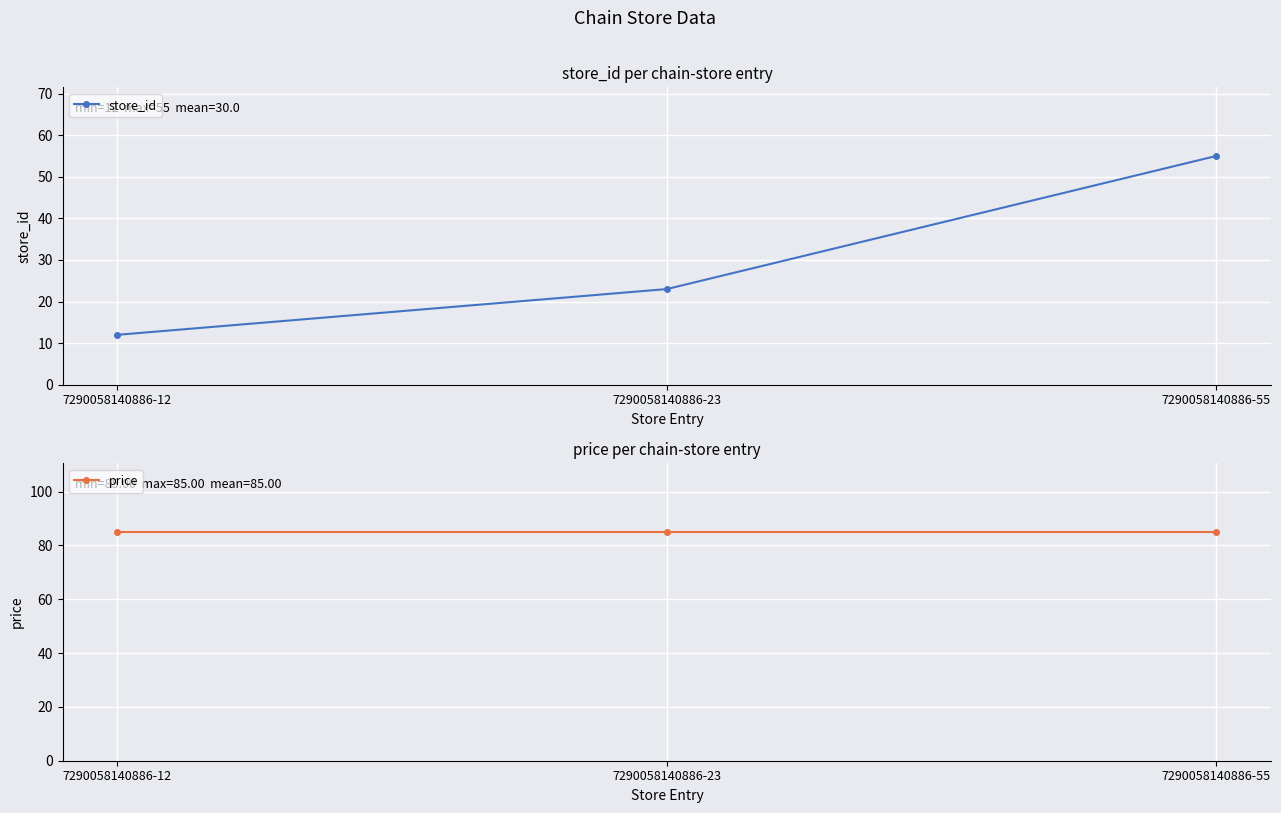

List the series in order of their peak value, highest first.

price, store_id